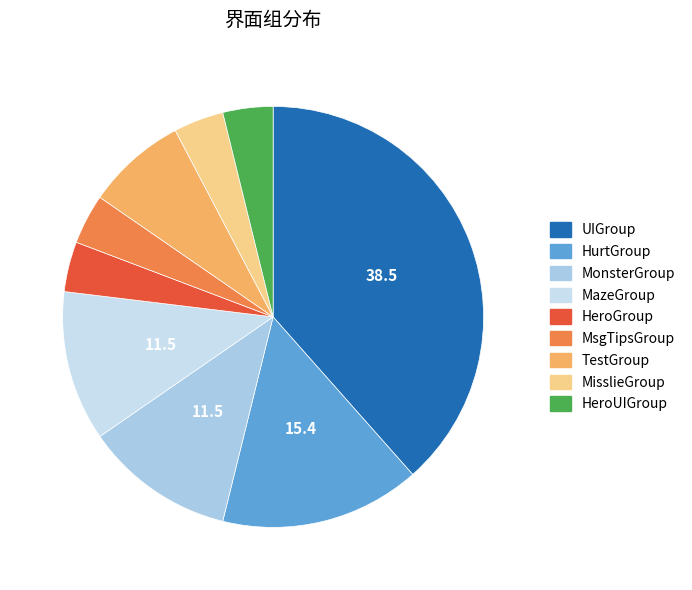

Does any single category account for the majority?

No